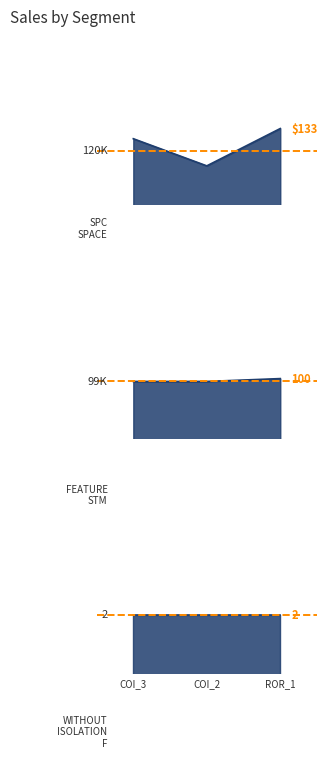

How many SPC_LAYER values are between 1 and 2?

3